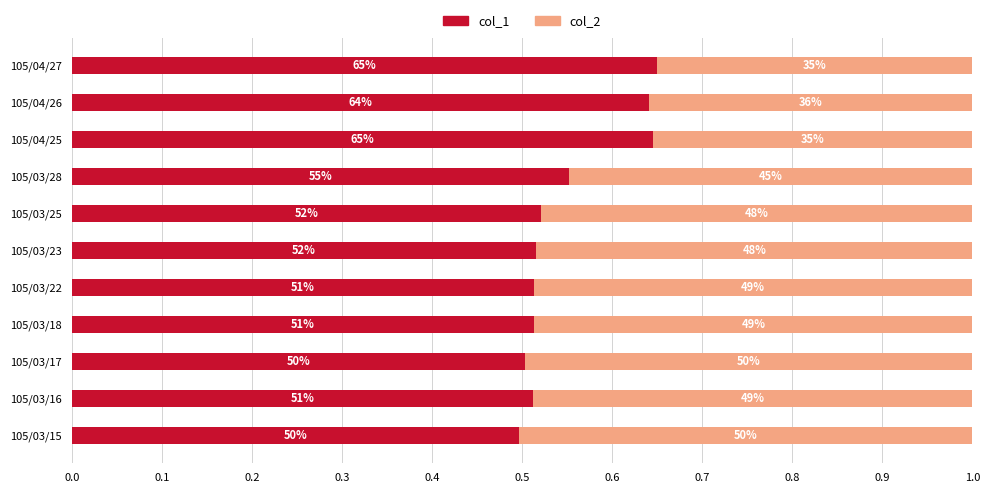

What are all the series names shown in the legend?

col_1, col_2